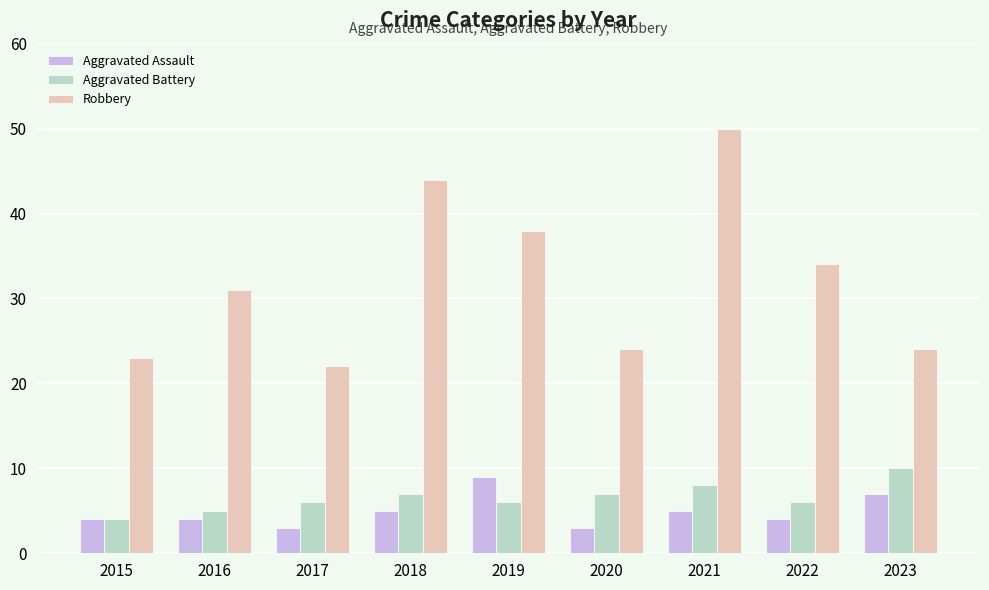

What is the difference between the second highest and second lowest values in the Aggravated Assault series?

4